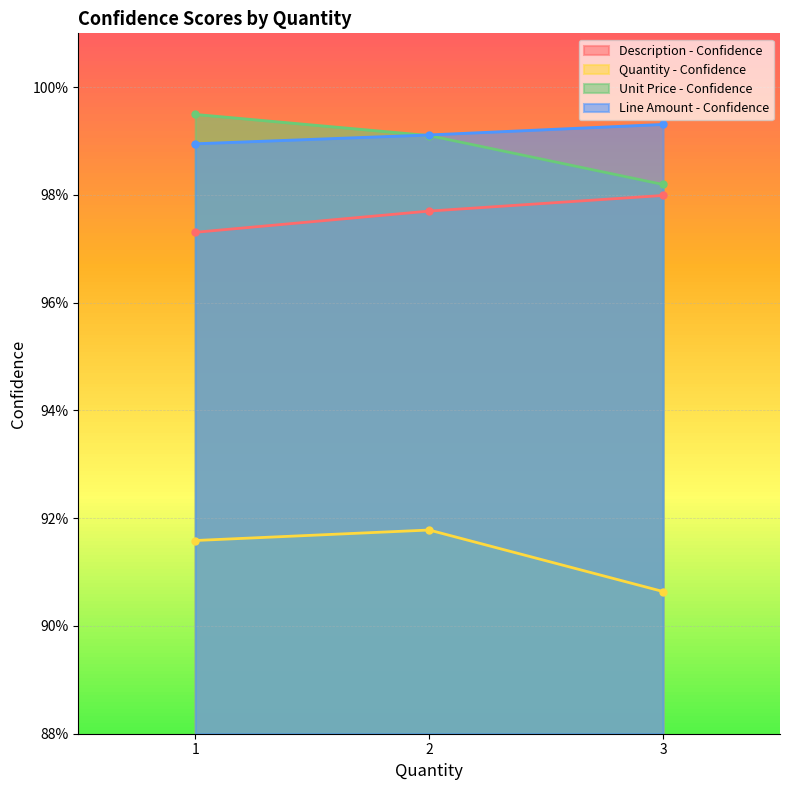

How many Line Amount - Confidence values are between 0 and 1?

3